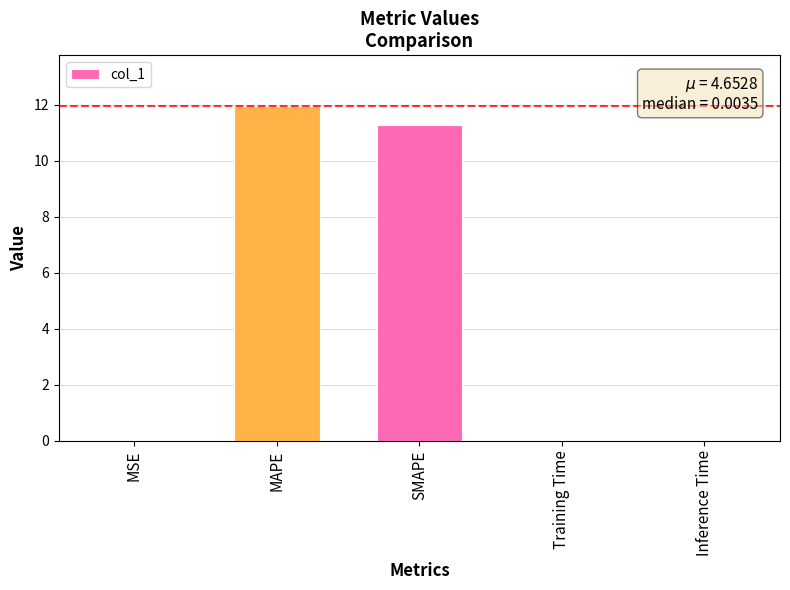

The value at SMAPE is 19.2. True or false?

False